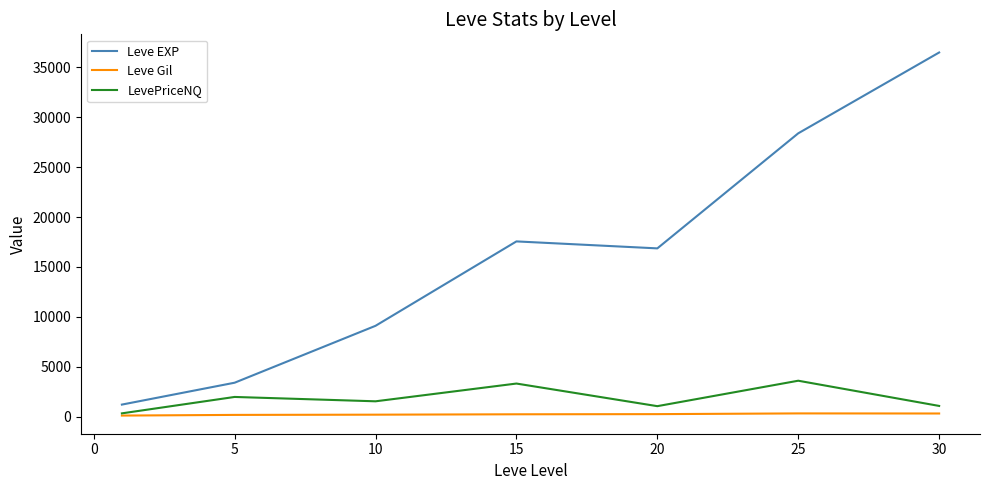

What is the minimum value shown in the chart?

113.3